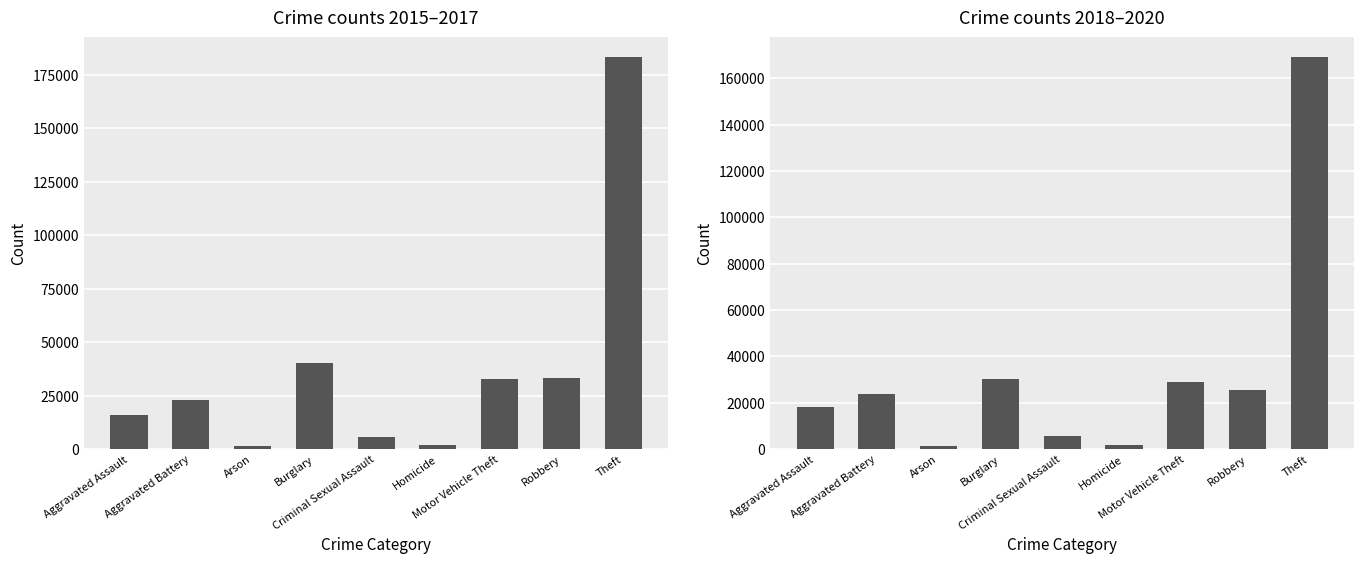

How many values exceed 23912?

4